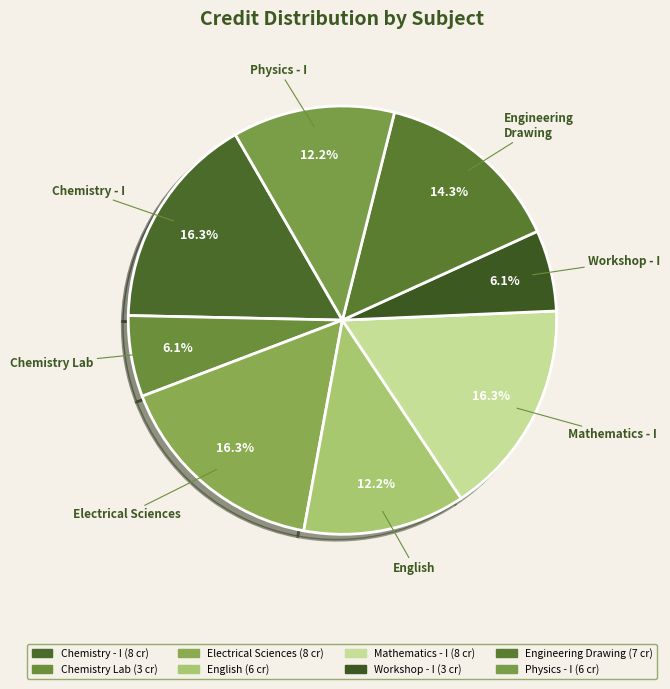

Does any single category account for the majority?

No